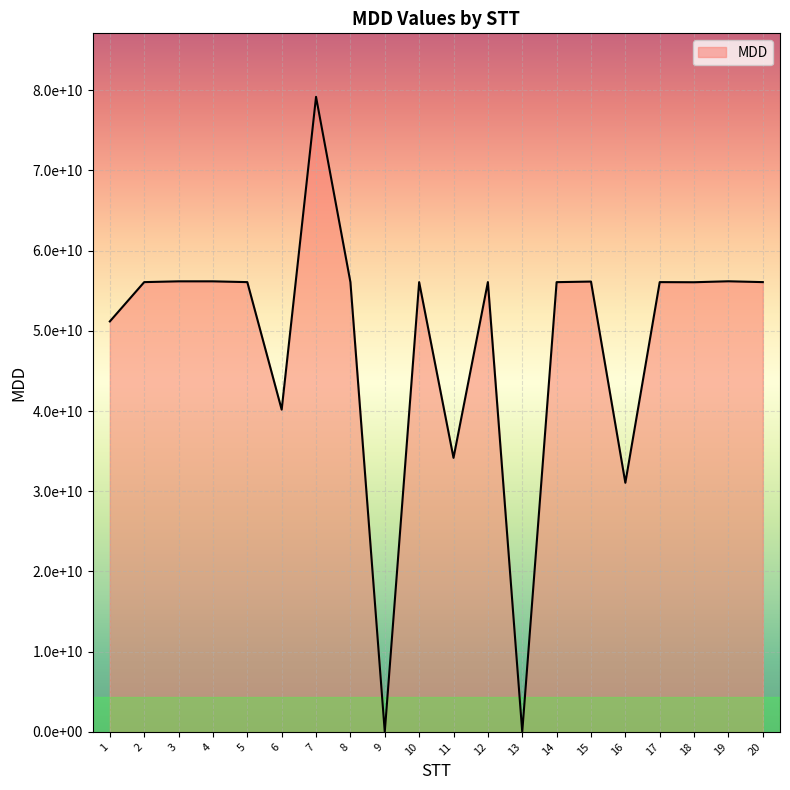

What is the average value?

48250766512